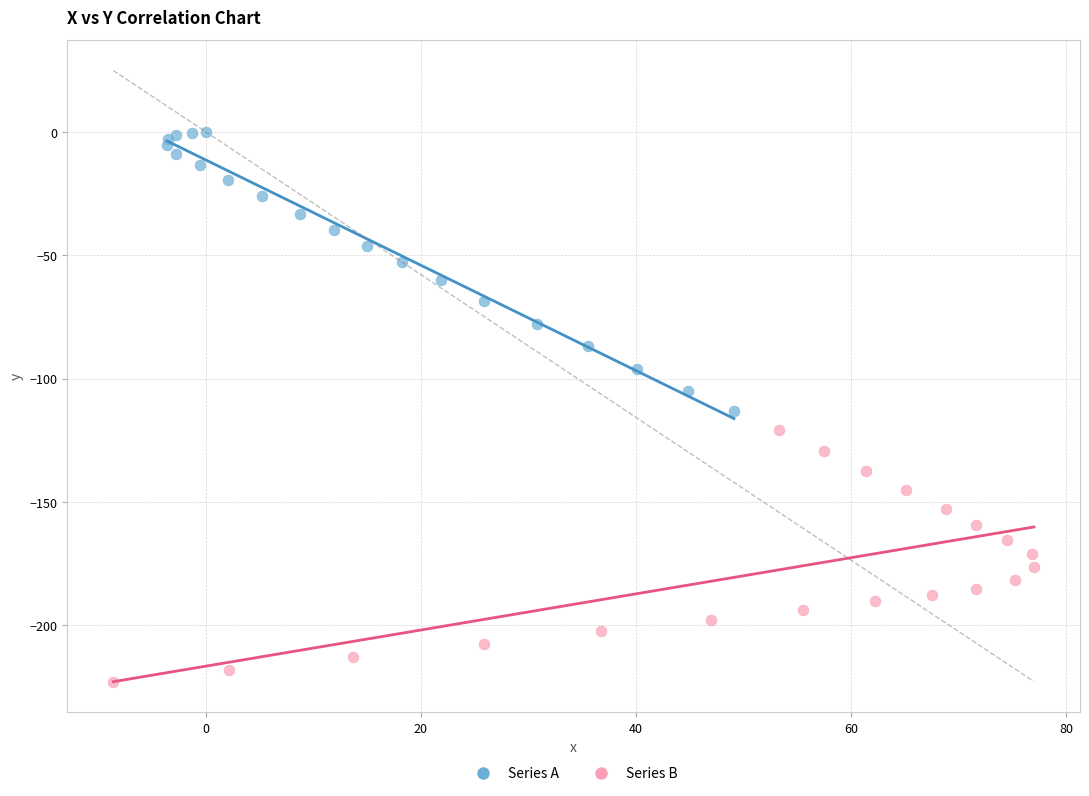

Which series contains the highest Y value?

Series A